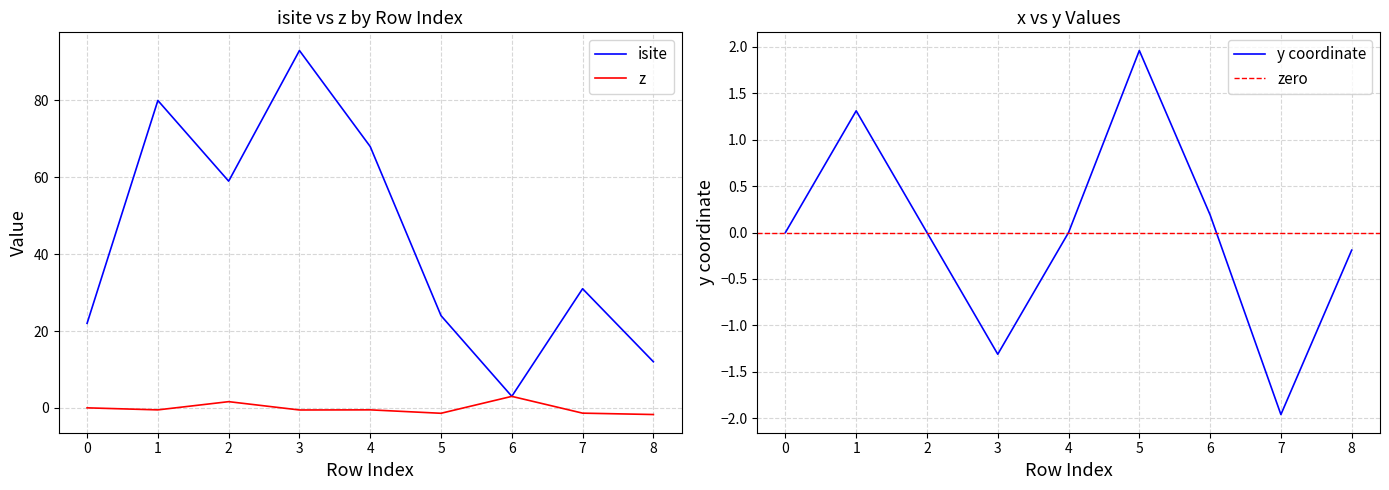

Rank the categories by z value from highest to lowest.

6, 2, 0, 4, 1, 3, 7, 5, 8